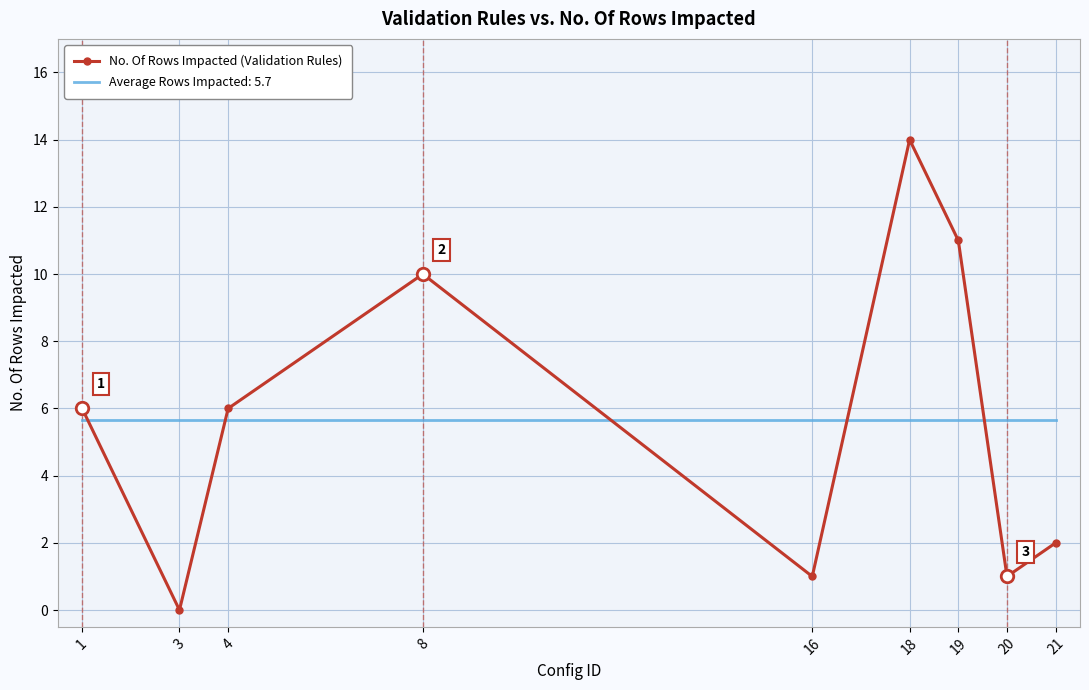

The Average Rows Impacted: 5.7 series shows 3.6 at 8. True or false?

False